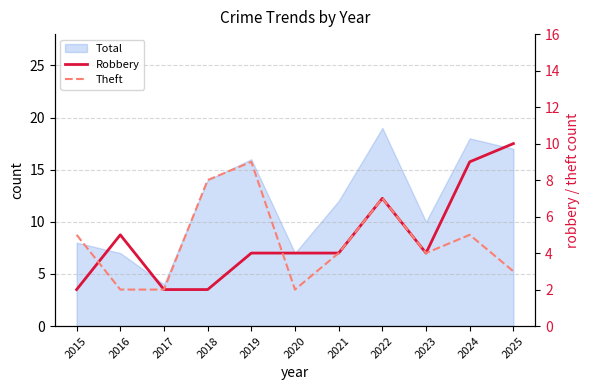

At 2021, list the series in order from smallest to largest.

Robbery, Theft